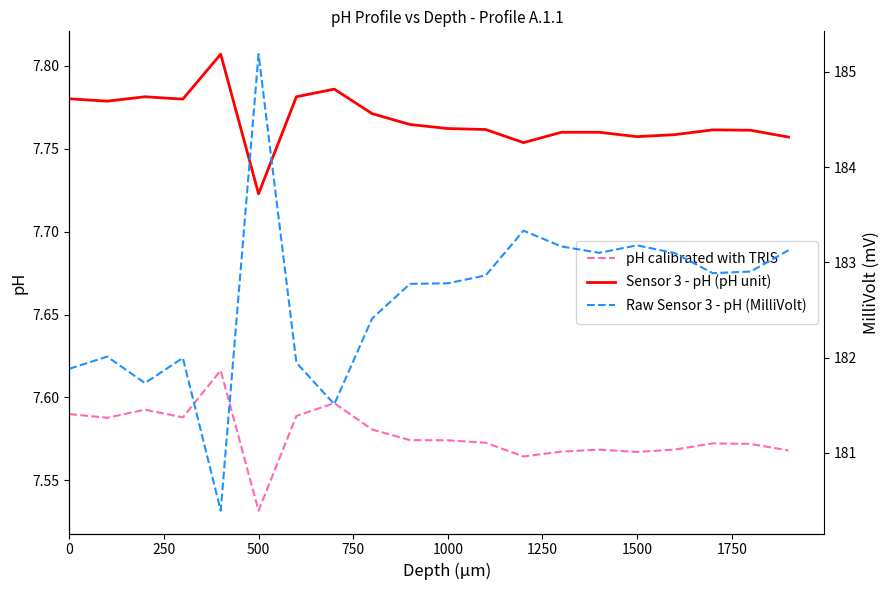

True or false: pH calibrated with TRIS and Sensor 3 - pH (pH unit) intersect in this chart.

False